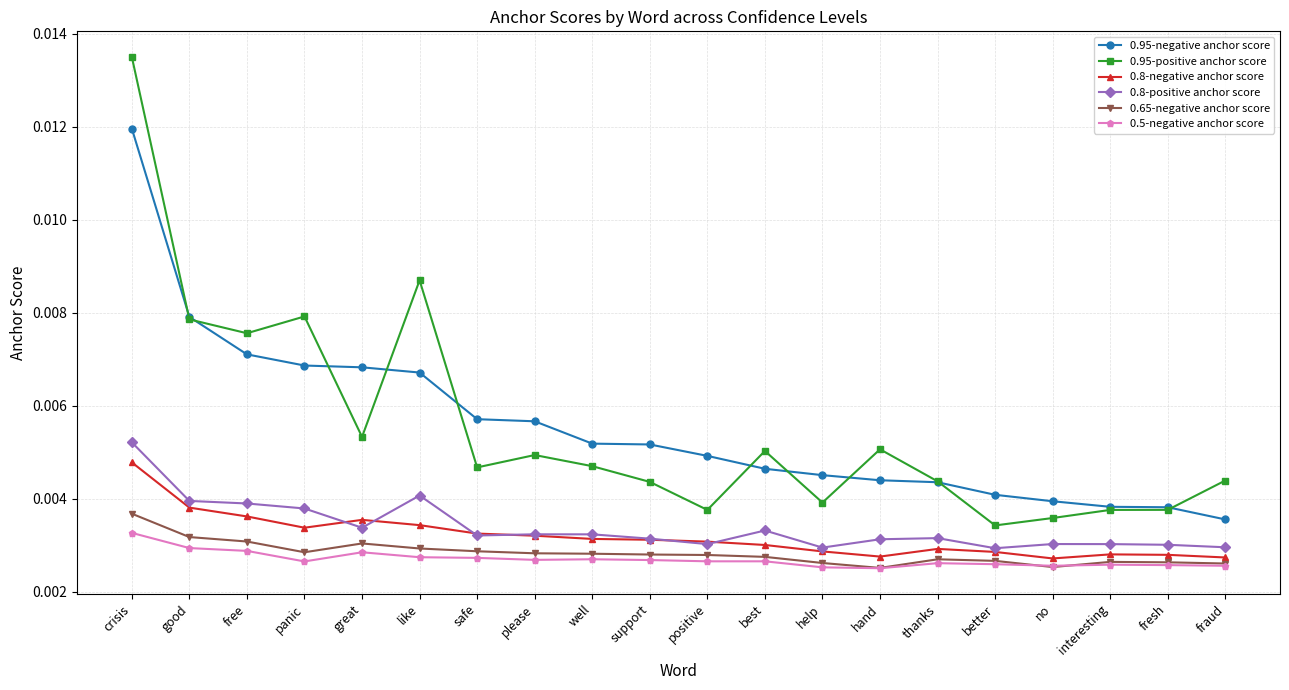

How many lines are shown in the chart?

6